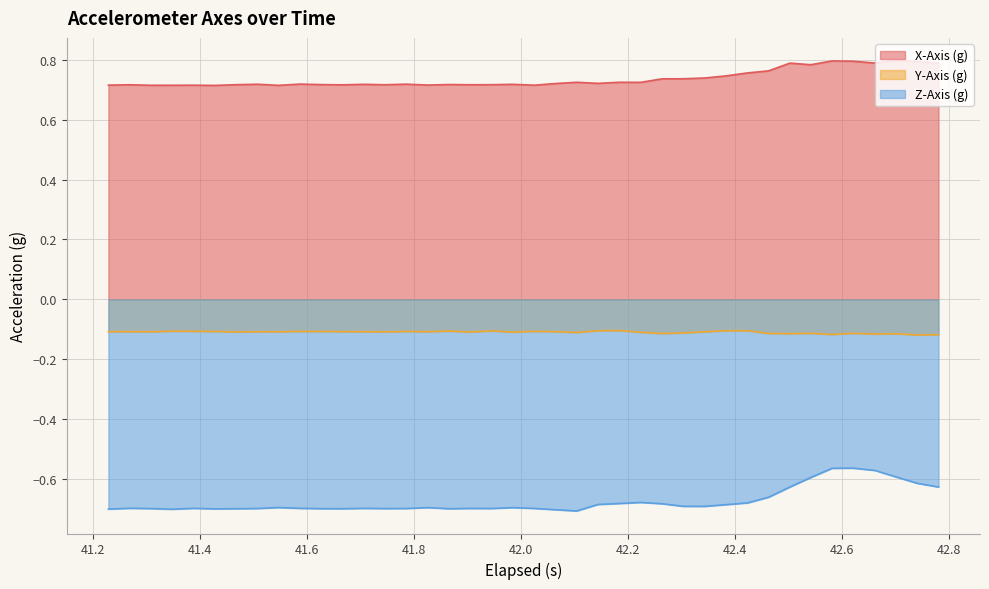

How many lines are shown in the chart?

3